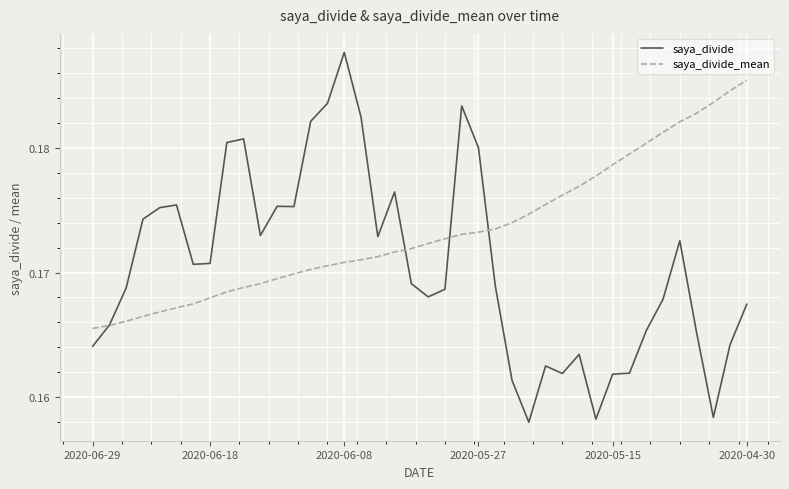

What are all the series names shown in the legend?

saya_divide, saya_divide_mean